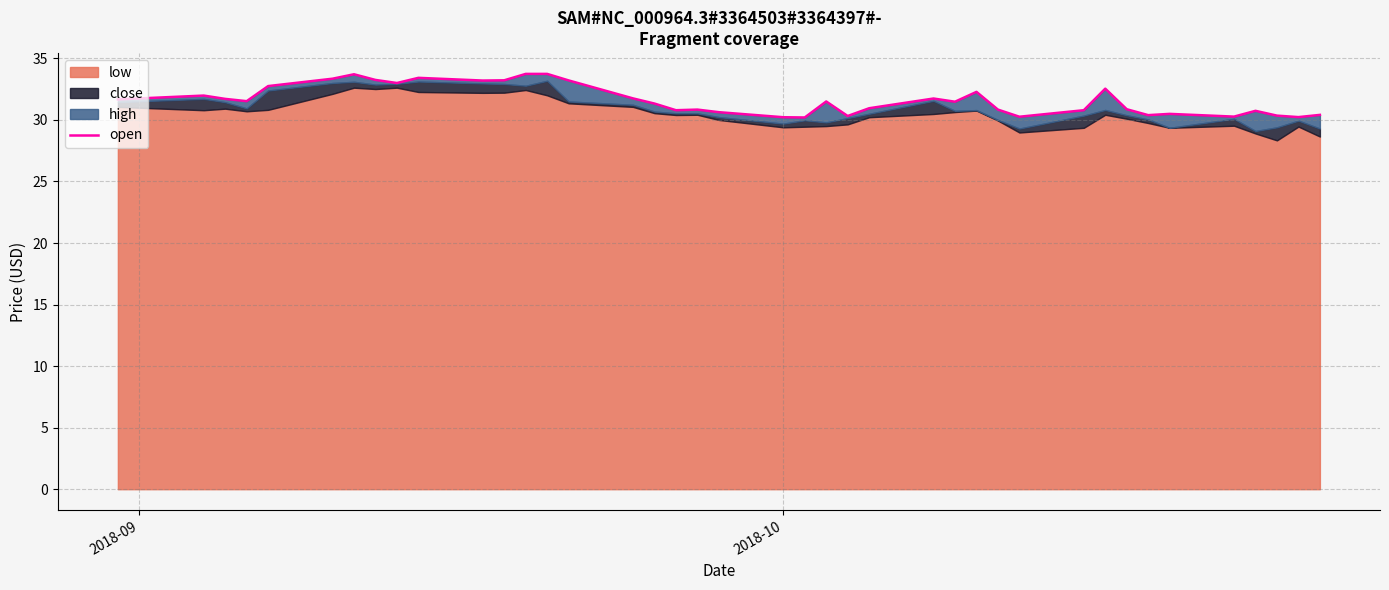

What is the maximum value shown in the chart?

33.7